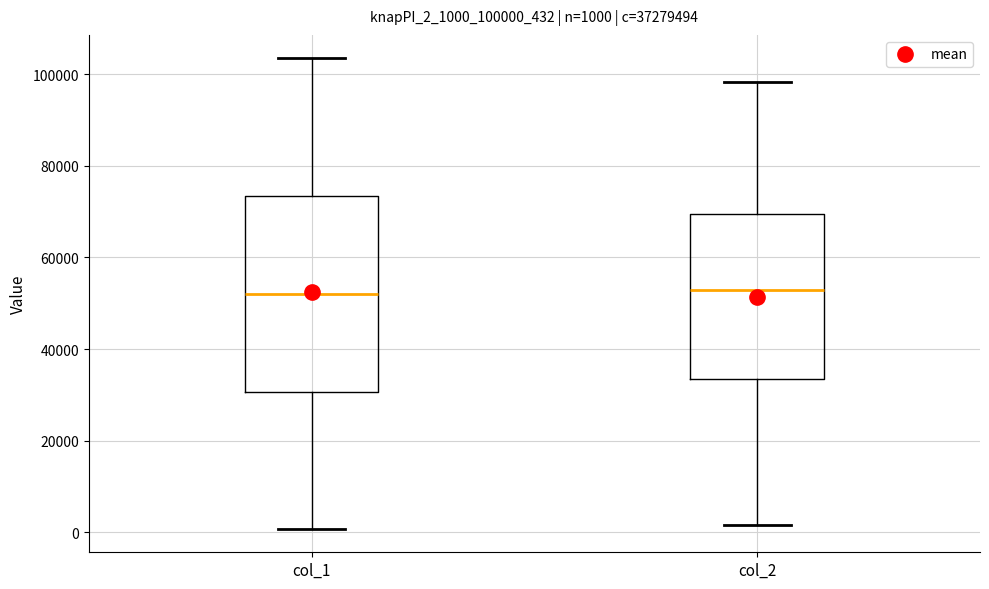

Comparing the boxes themselves (not the whiskers), which one is the tallest?

col_1